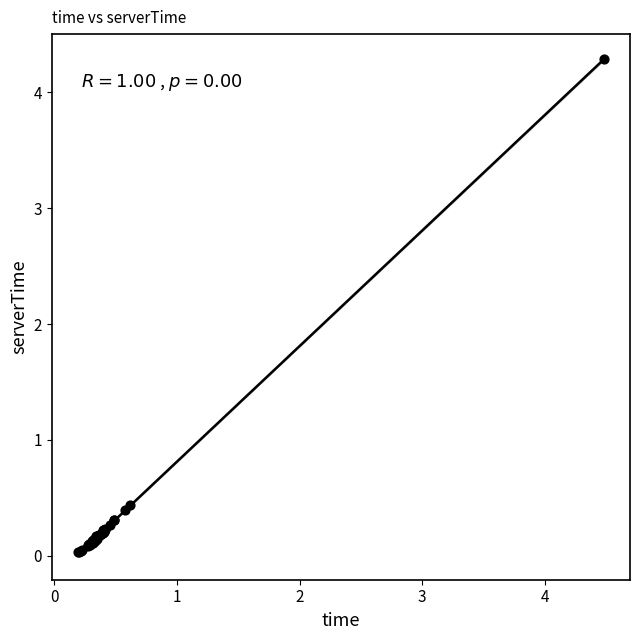

What Y value in the scatter plot is closest to 2?

0.4